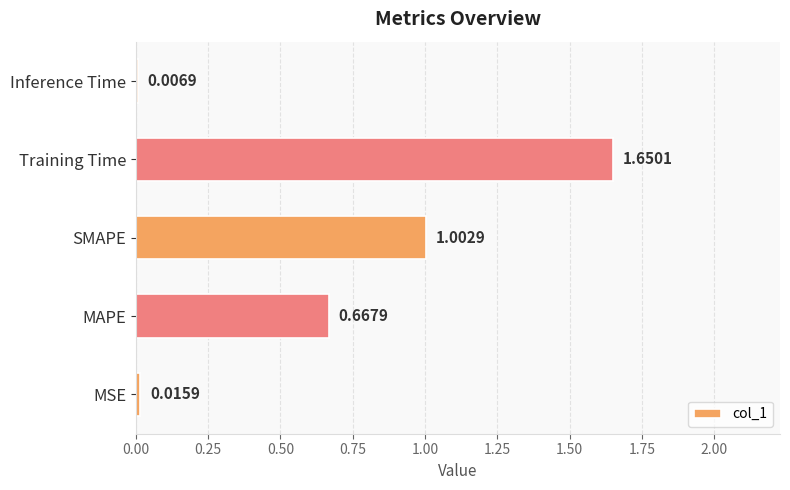

At which label is the value closest to 0?

Inference Time